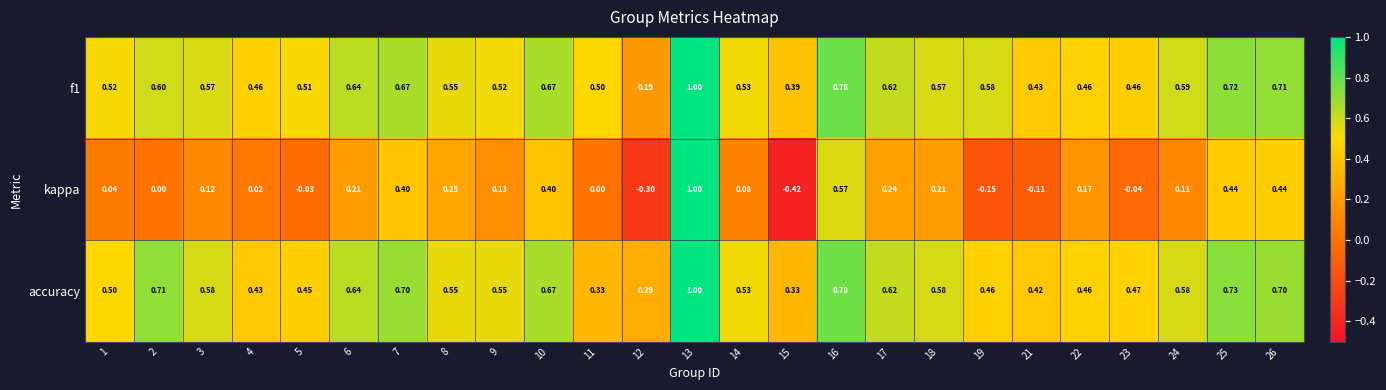

Which series has the largest range (max minus min)?

kappa